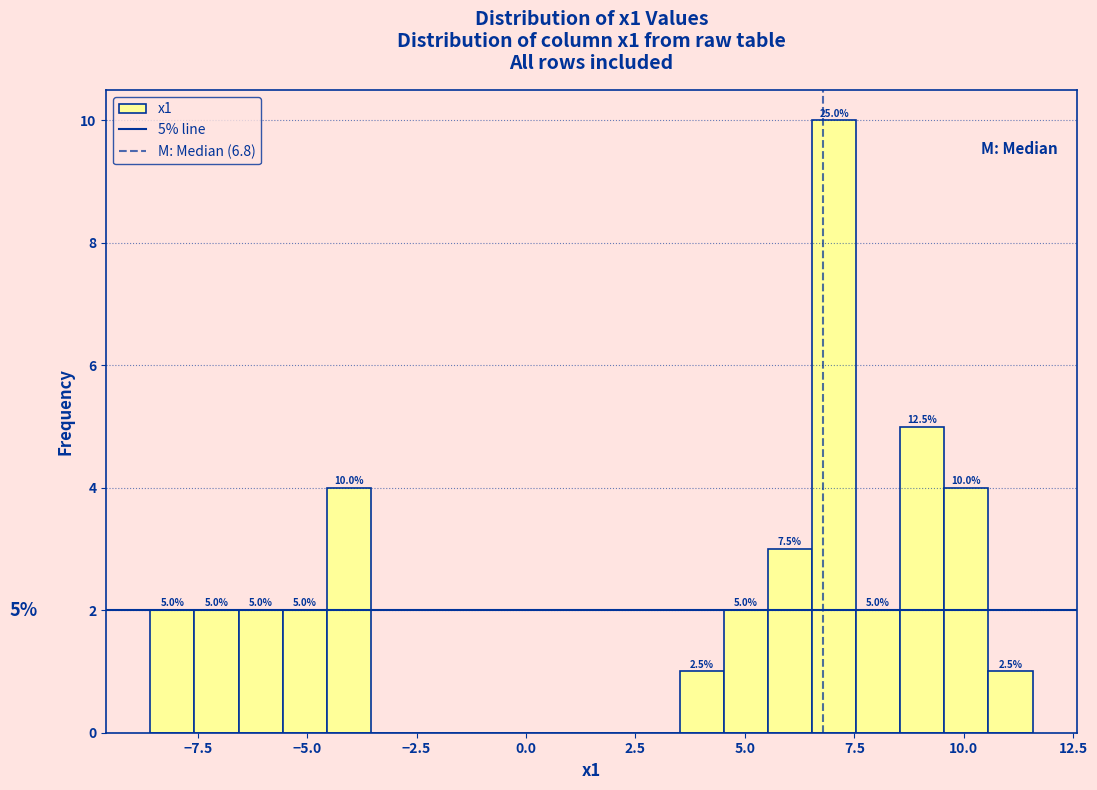

Around what value on the x-axis is the tallest bar? Give the approximate position of its centre, as read against the axis.

7.0